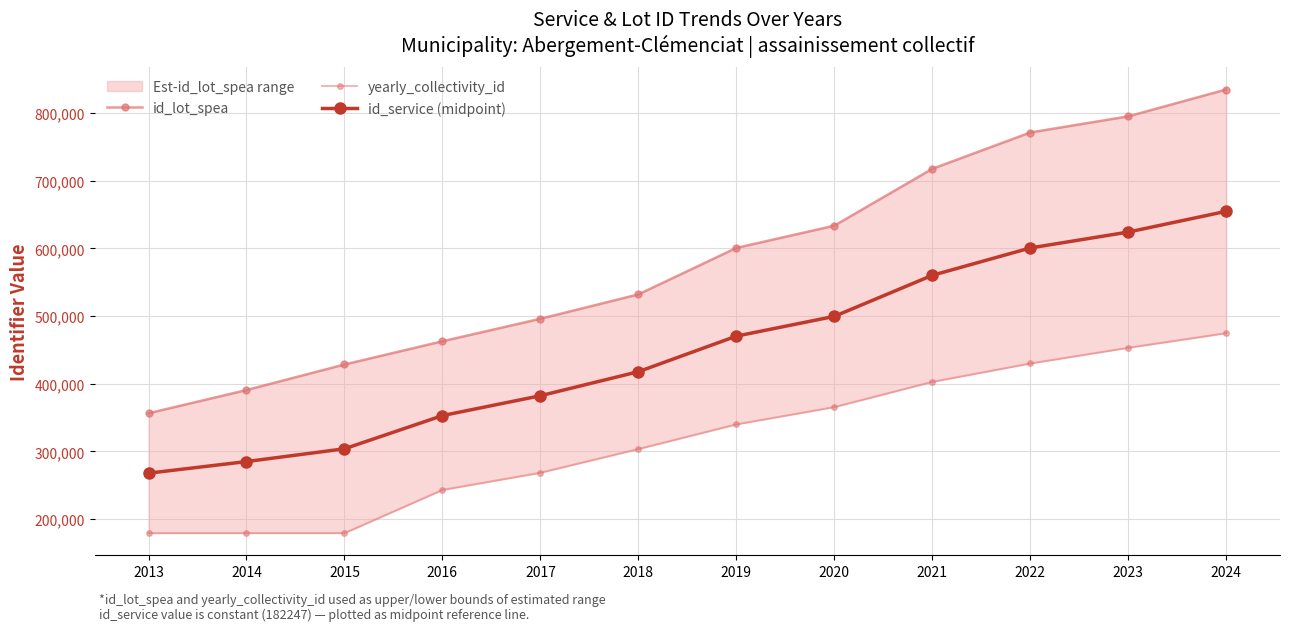

Reading left to right, what are all the values shown in this chart?

id_lot_spea: 2013=356302.0	2014=390611.0	2015=428396.0	2016=462729.0	2017=496018.0	2018=532055.0	2019=600769.0	2020=633658.0	2021=717755.0	2022=771477.0	2023=795312.0	2024=835061.0
yearly_collectivity_id: 2013=179061.0	2014=179062.0	2015=179063.0	2016=242923.0	2017=268365.0	2018=303427.0	2019=339899.0	2020=365430.0	2021=402766.0	2022=429923.0	2023=453139.0	2024=474742.0
id_service (midpoint): 2013=267681.5	2014=284836.5	2015=303729.5	2016=352826.0	2017=382191.5	2018=417741.0	2019=470334.0	2020=499544.0	2021=560260.5	2022=600700.0	2023=624225.5	2024=654901.5